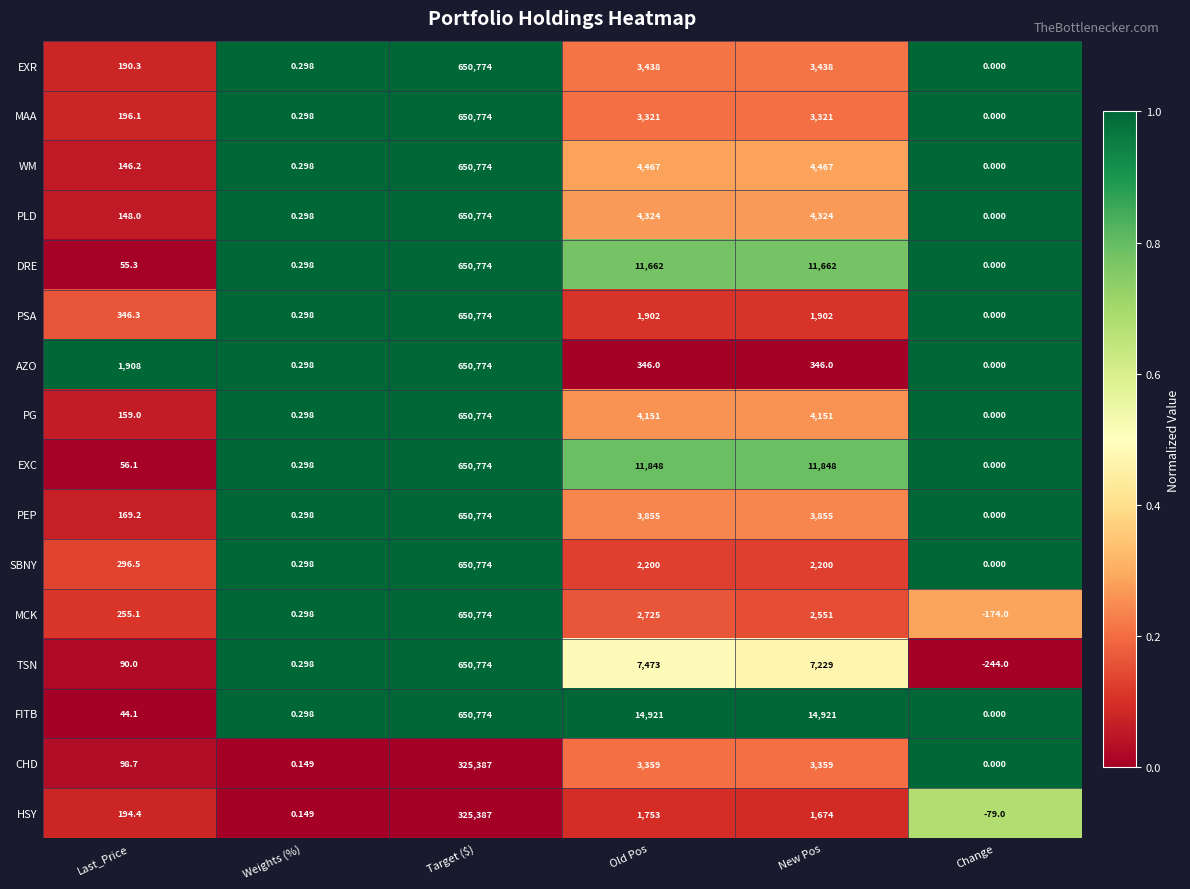

Which series has the largest total across all categories?

FITB